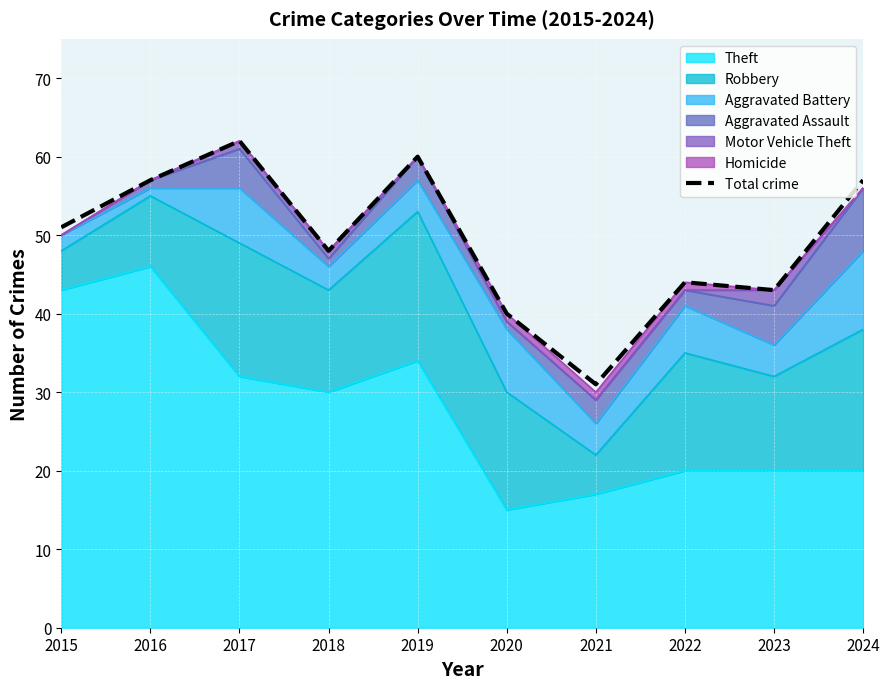

Reading left to right, extract all data points from this chart.

51	57	62	48	60	40	31	44	43	57